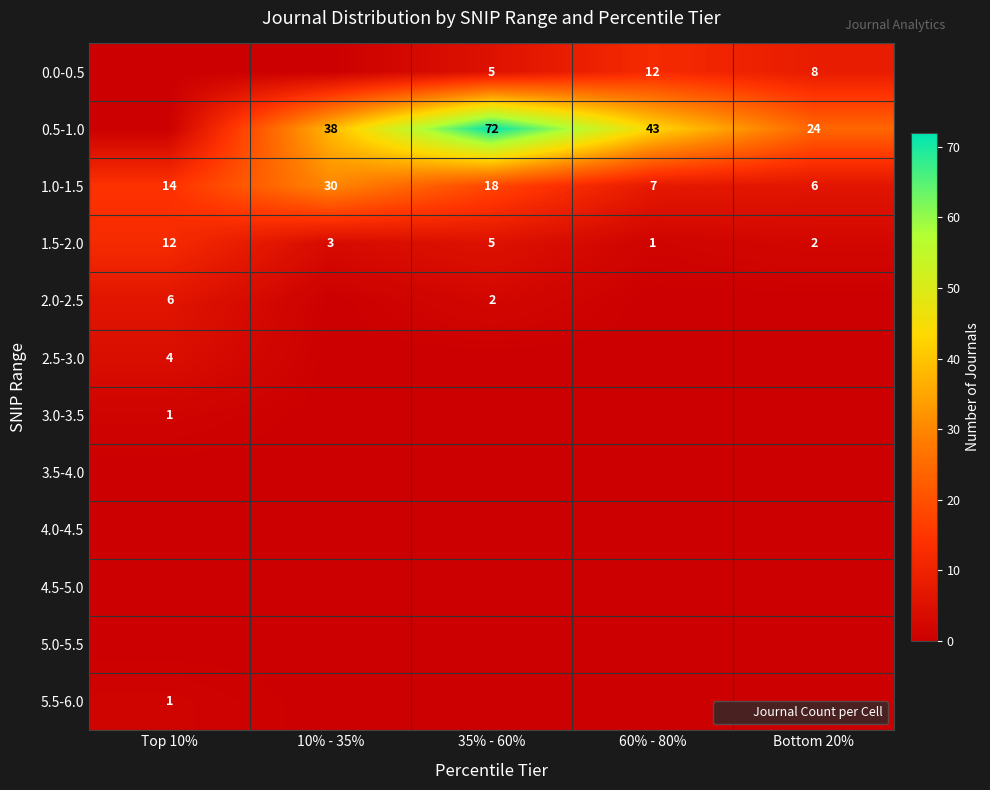

Which category has the lowest value across all series?

Top 10%